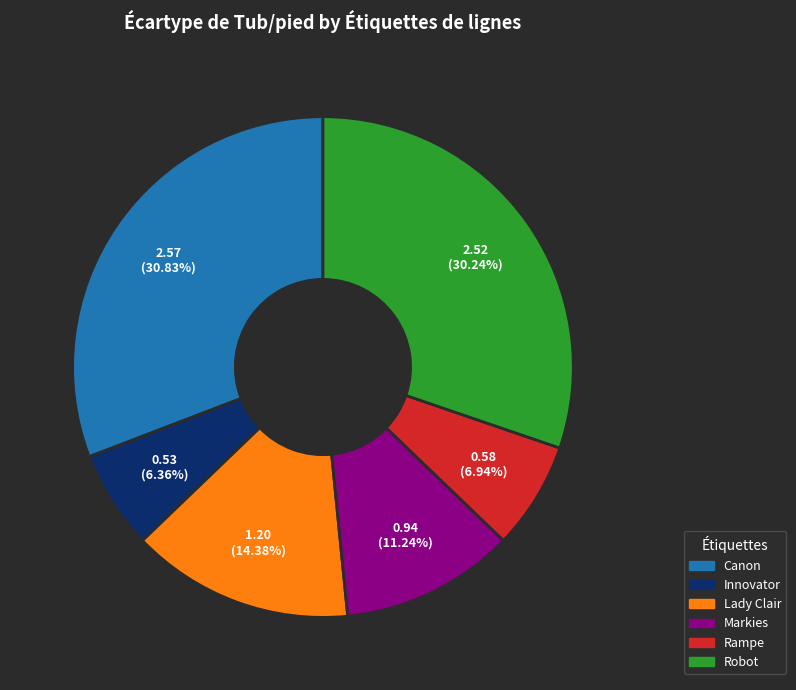

True or false: Lady Clair accounts for 14% of the total.

True